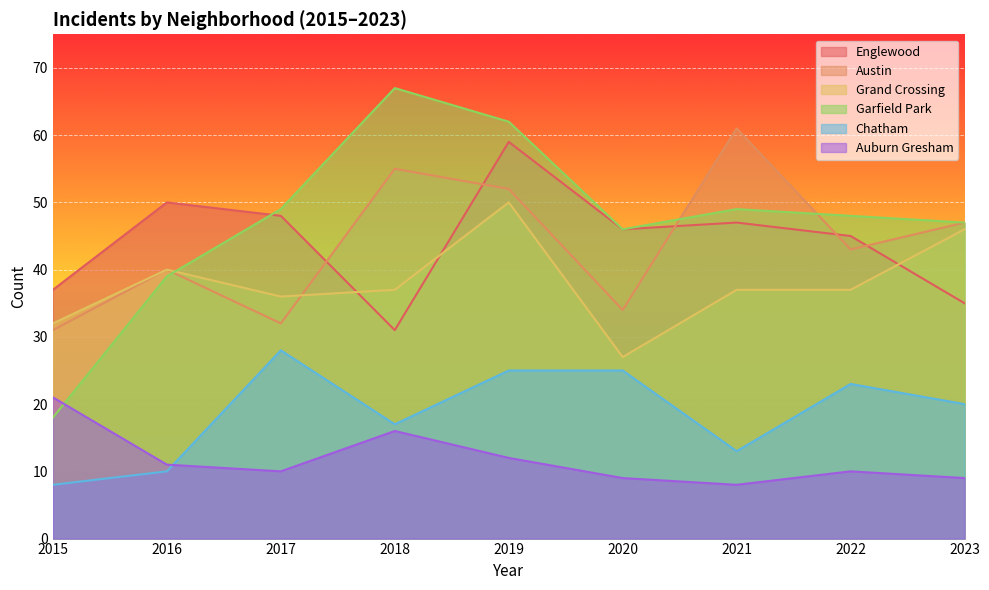

What is the approximate value of Englewood at 2018, to the nearest 5?

30